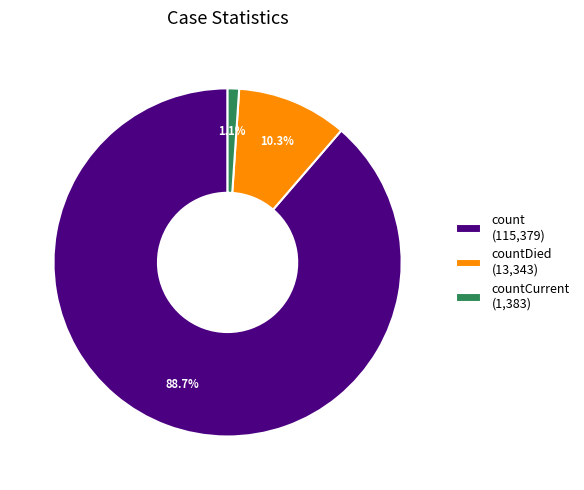

Between countDied (13,343) and count (115,379), which is larger?

count (115,379)